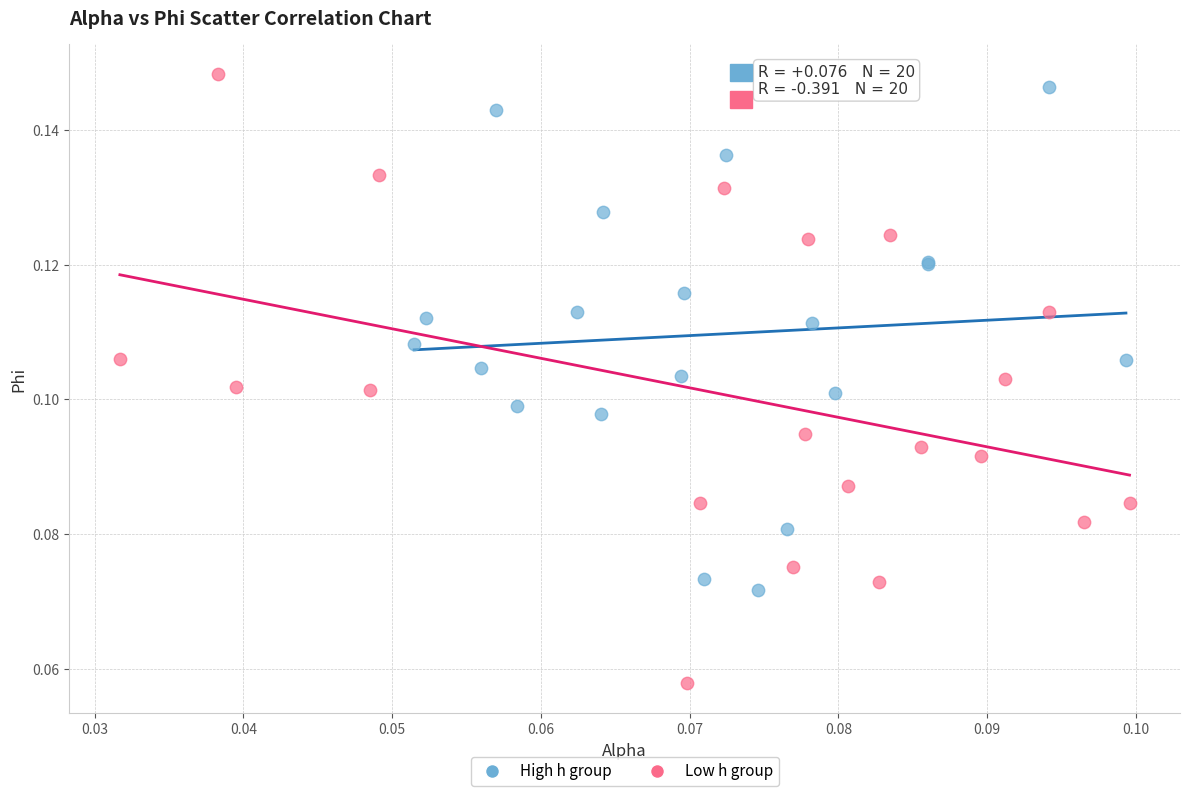

What are all the series names shown in the legend?

High h group, Low h group